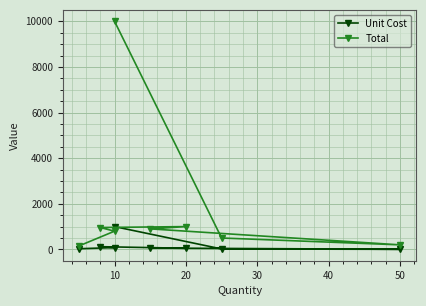

True or false: Total and Unit Cost cross at least once.

False